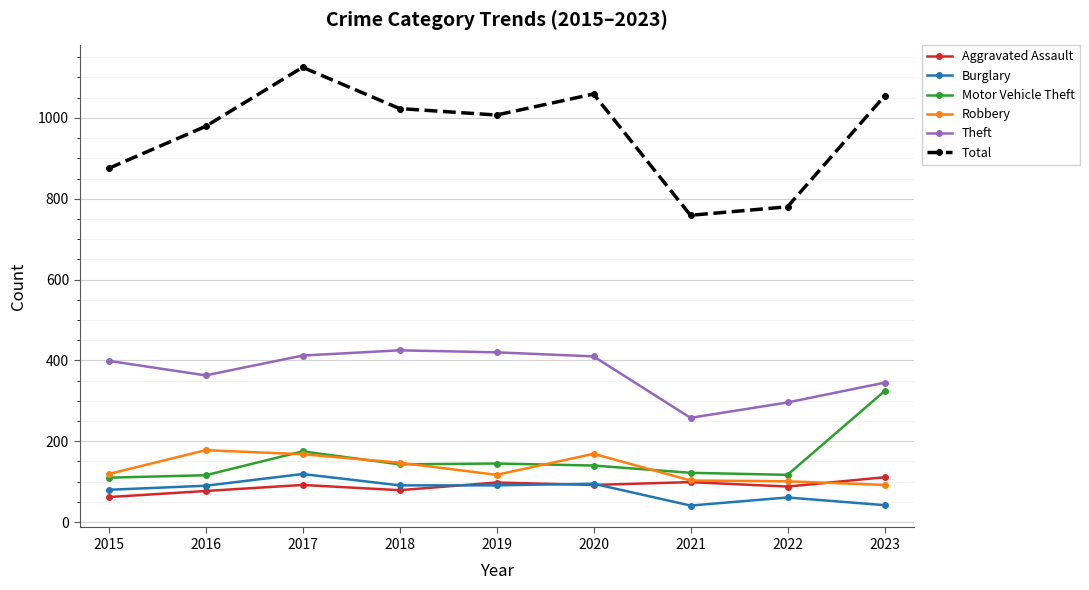

True or false: Burglary and Theft cross at least once.

False